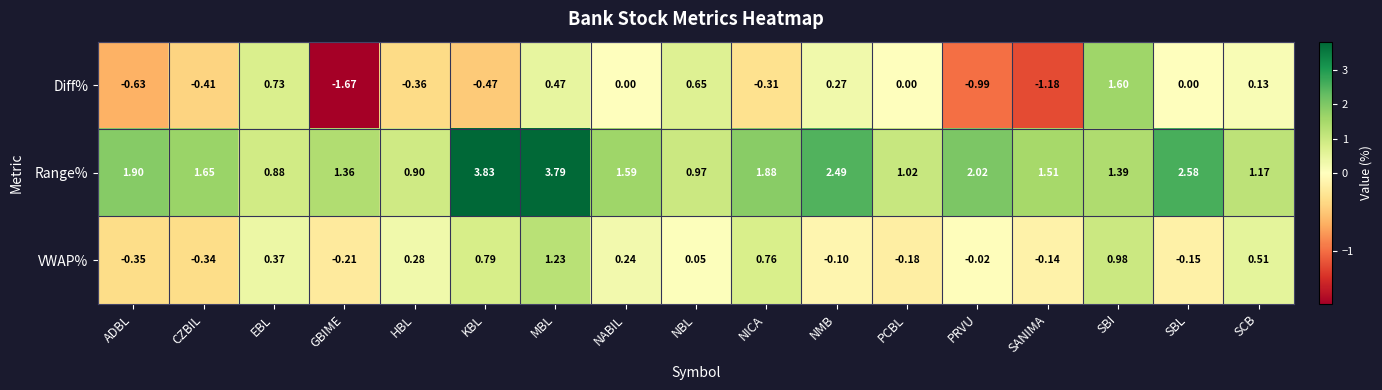

Is the value of VWAP% at GBIME greater than the value of Diff% at ADBL?

Yes